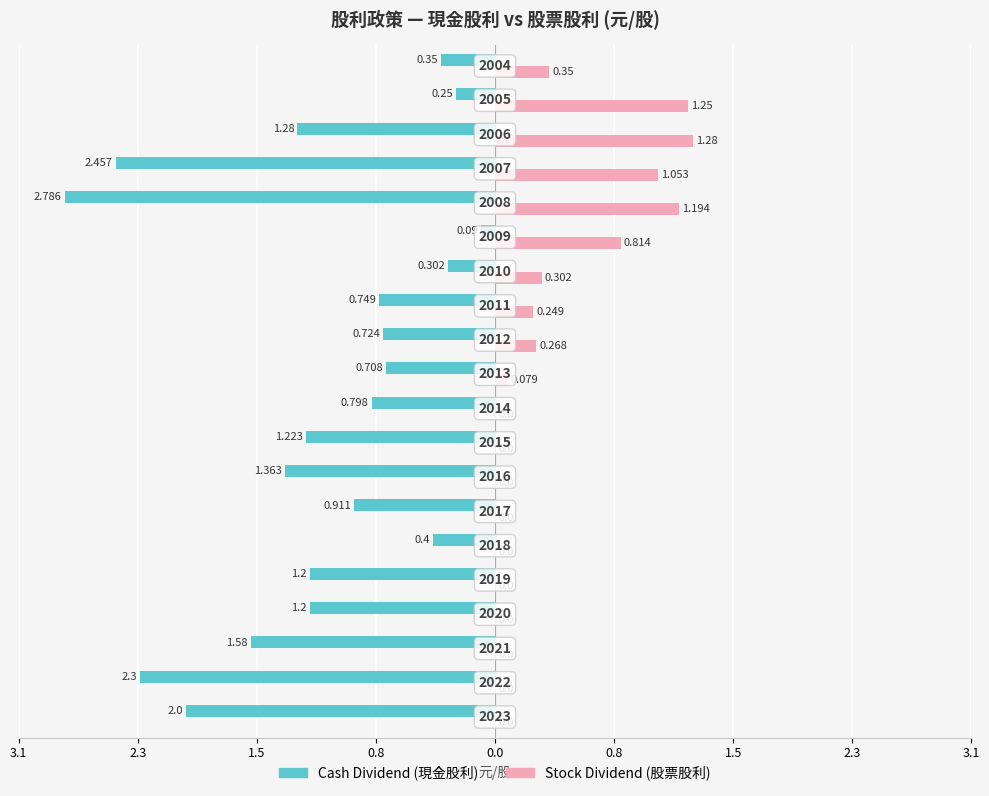

How many distinct data groups are displayed?

2